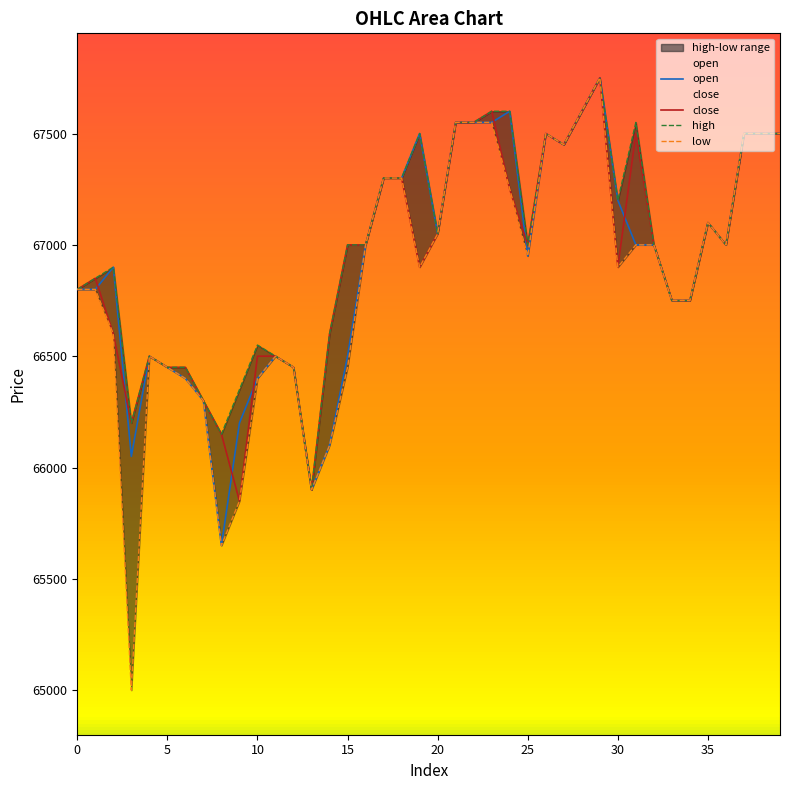

Reading left to right, list all the values displayed in this chart.

open: 66800	66800	66900	66050	66500	66450	66400	66300	65650	66200	66400	66500	66450	65900	66100	66500	67000	67300	67300	67500	67050	67550	67550	67550	67600	66950	67500	67450	67600	67750	67200	67000	67000	66750	66750	67100	67000	67500	67500	67500
close: 66800	66850	66600	66200	66500	66450	66450	66300	66150	65850	66500	66500	66450	65900	66600	67000	67000	67300	67300	66900	67050	67550	67550	67600	67250	67000	67500	67450	67600	67750	66900	67500	67000	66750	66750	67100	67000	67500	67500	67500
high: 66800	66850	66900	66200	66500	66450	66450	66300	66150	66350	66550	66500	66450	65900	66600	67000	67000	67300	67300	67500	67050	67550	67550	67600	67600	67000	67500	67450	67600	67750	67200	67550	67000	66750	66750	67100	67000	67500	67500	67500
low: 66800	66800	66600	65000	66500	66450	66400	66300	65650	65850	66400	66500	66450	65900	66100	66450	67000	67300	67300	66900	67050	67550	67550	67550	67250	66950	67500	67450	67600	67750	66900	67000	67000	66750	66750	67100	67000	67500	67500	67500